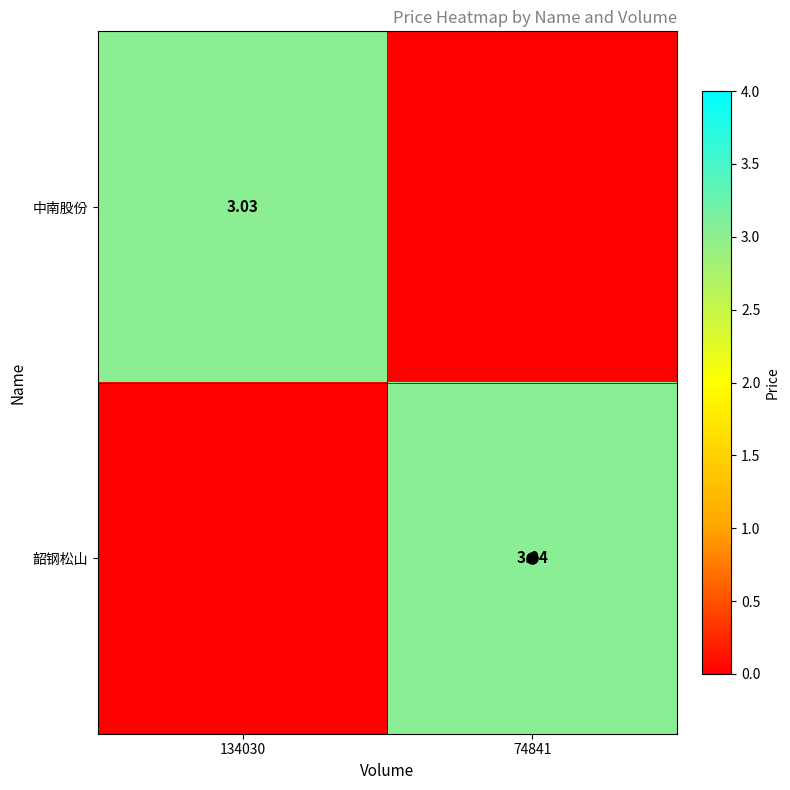

What is the maximum value shown in the chart?

3.0